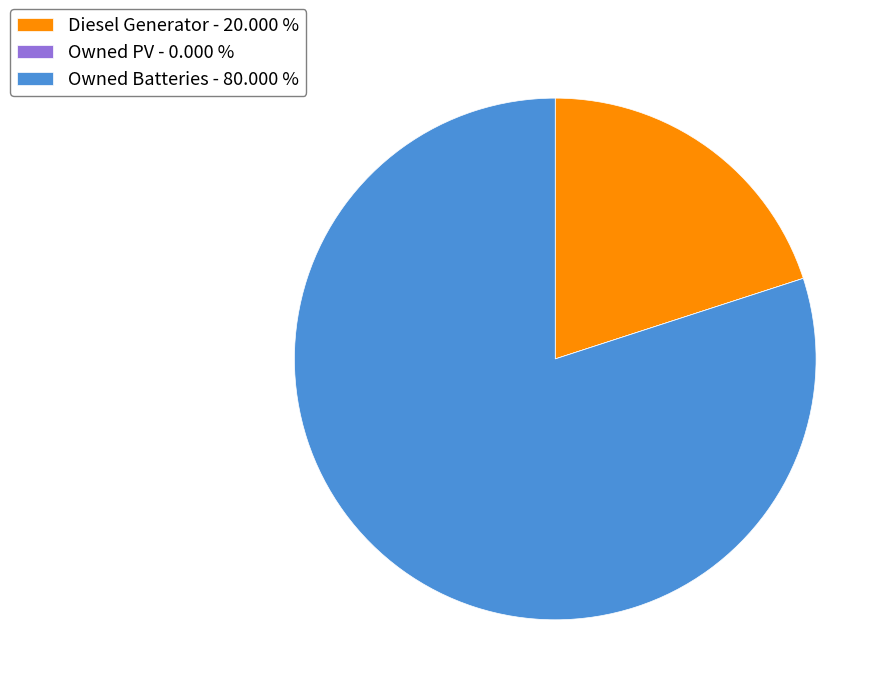

Which has a higher value, Diesel Generator - 20.000 % or Owned Batteries - 80.000 %?

Owned Batteries - 80.000 %